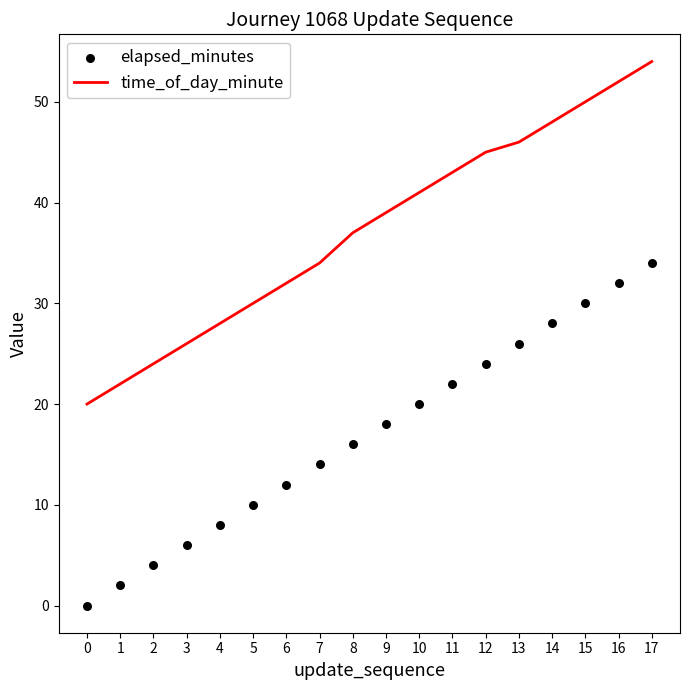

Which series reaches the maximum Y coordinate?

time_of_day_minute